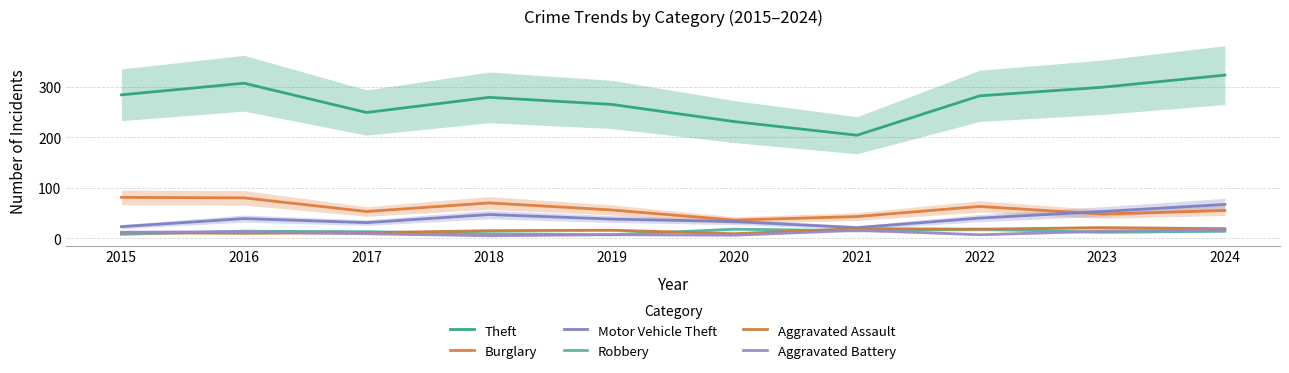

What is the sum of all Aggravated Assault values?

149